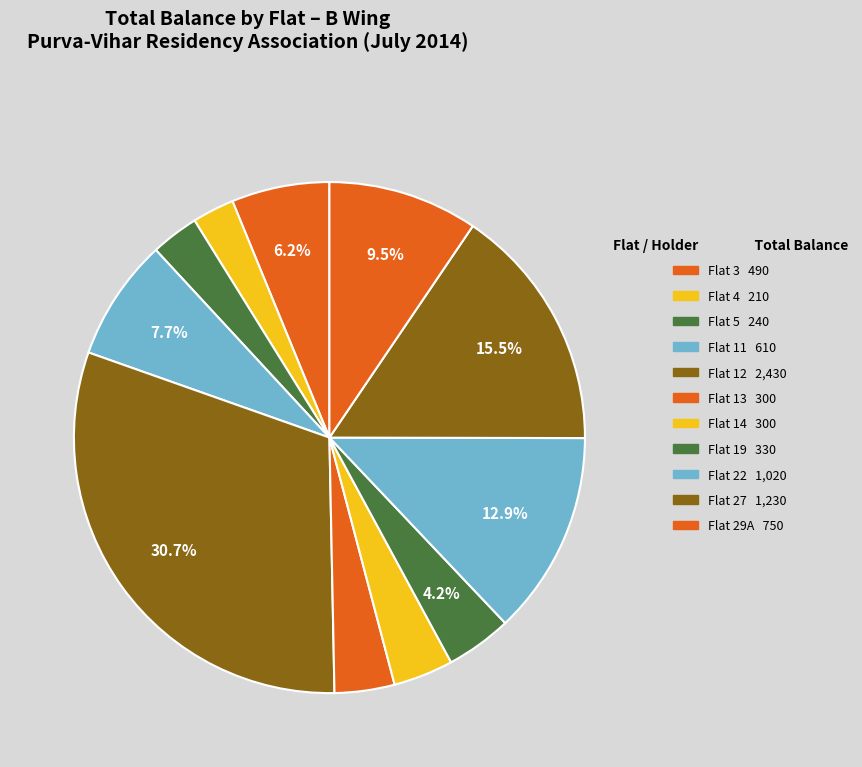

To the nearest percent, what portion does Flat 5 (नाईक बी. बी.) represent?

3%